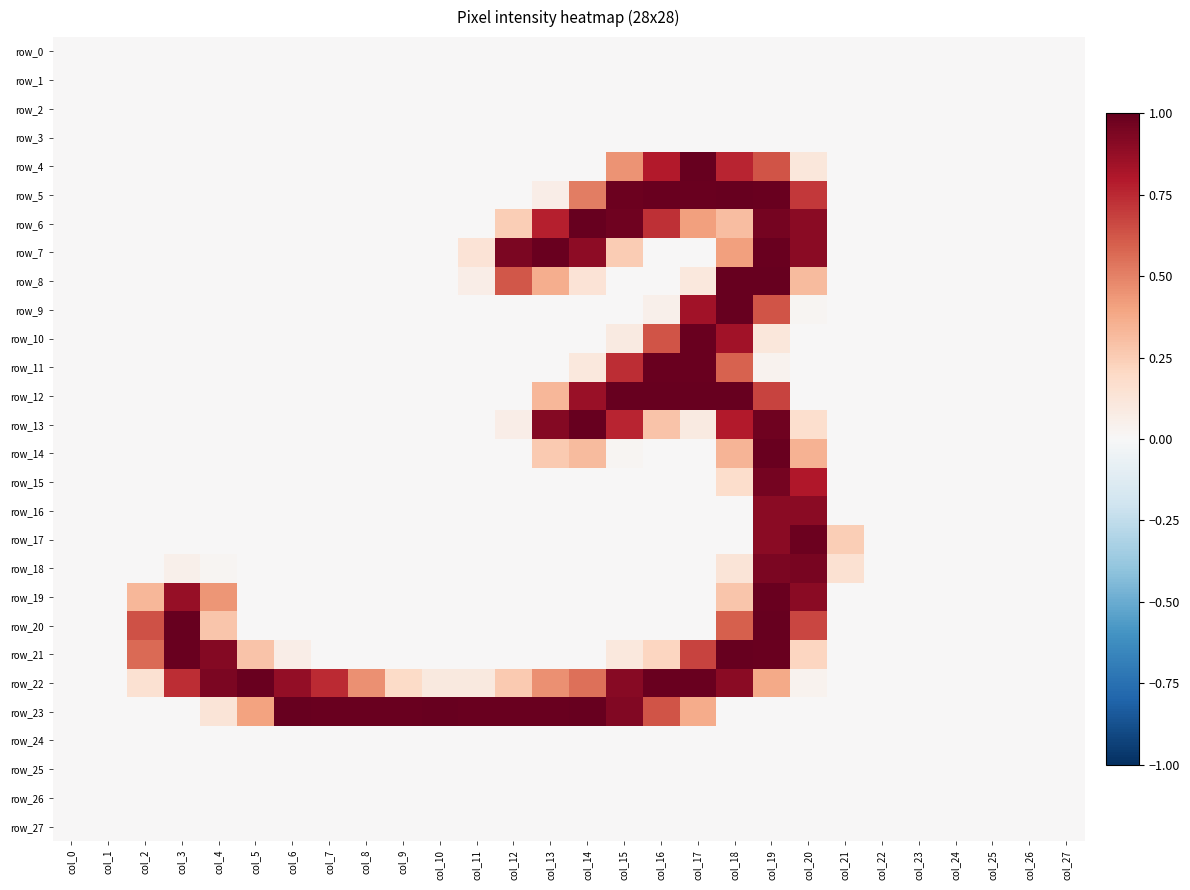

Rank the categories by row_14 value from highest to lowest.

col_19, col_20, col_18, col_14, col_13, col_15, col_0, col_1, col_2, col_3, col_4, col_5, col_6, col_7, col_8, col_9, col_10, col_11, col_12, col_16, col_17, col_21, col_22, col_23, col_24, col_25, col_26, col_27